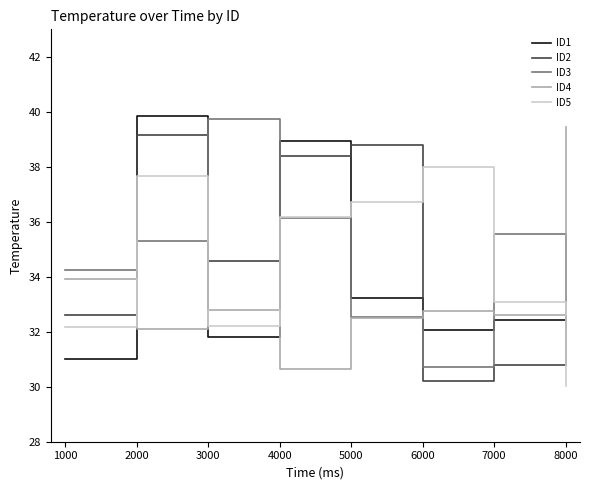

What is the sum of the ID5 values at 3000 and 1000?

64.4